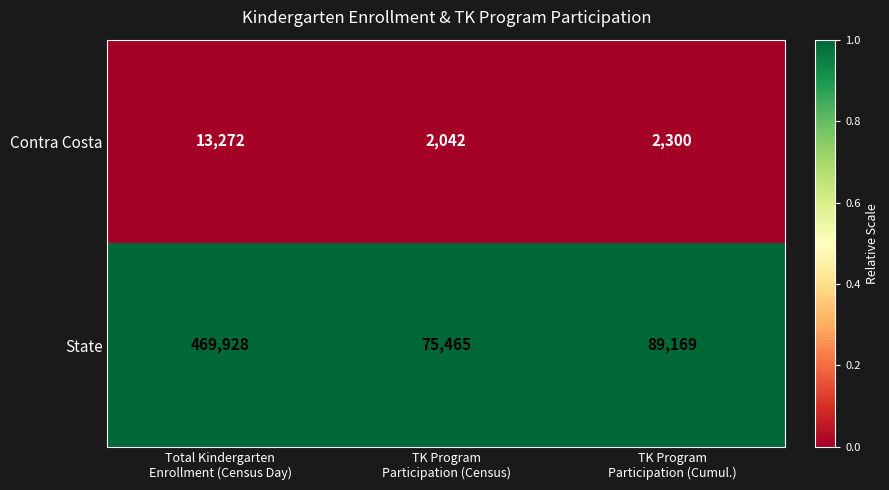

What is the average value of the Contra Costa series?

5871